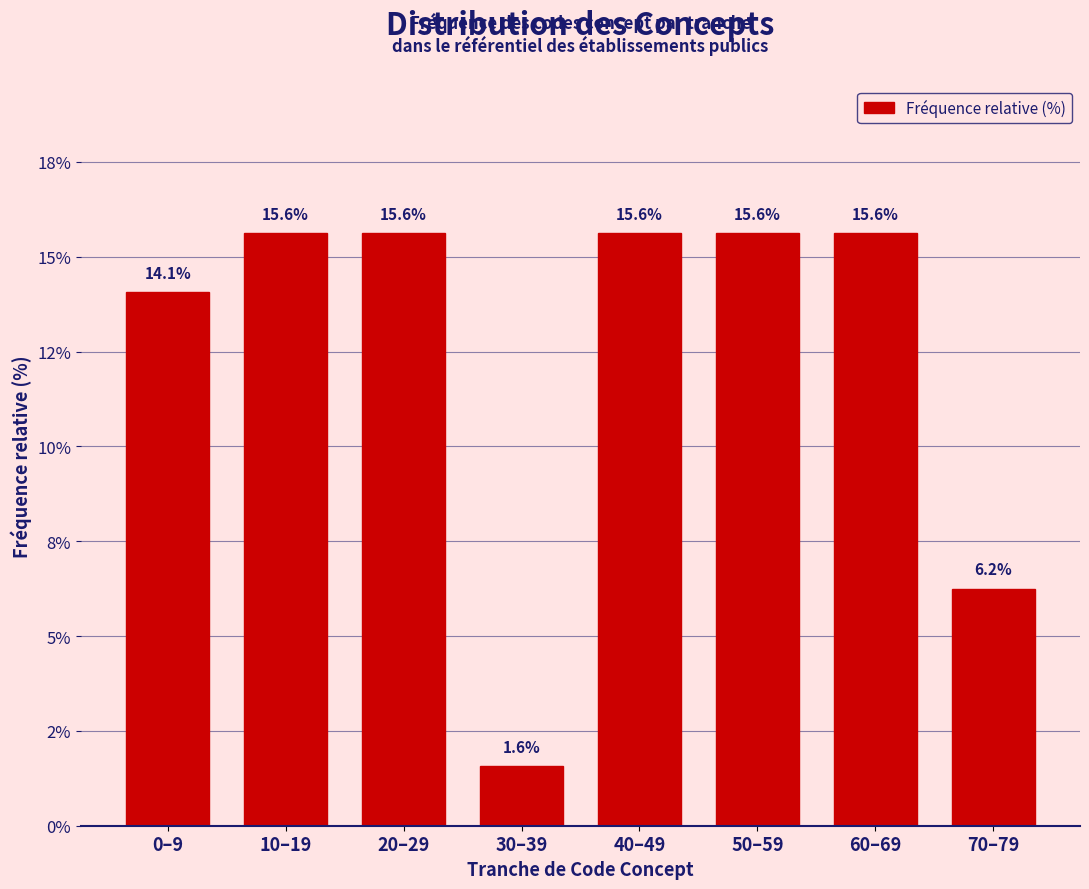

Are the bars horizontal?

No